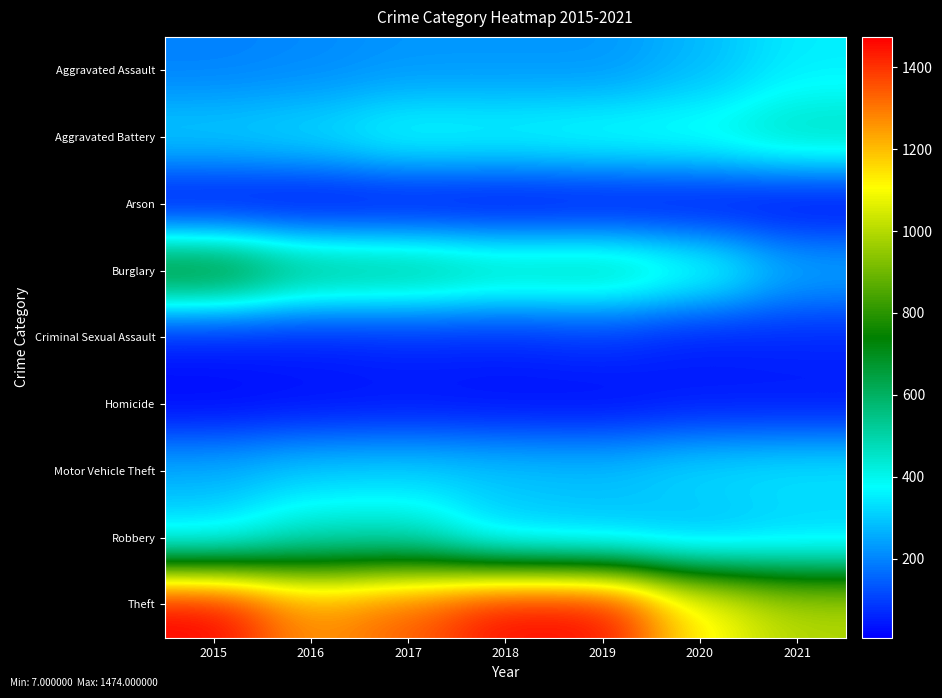

Reading left to right, what are all the values shown in this chart?

Aggravated Assault: 2015=194	2016=206	2017=224	2018=225	2019=223	2020=273	2021=352
Aggravated Battery: 2015=316	2016=336	2017=400	2018=389	2019=407	2020=416	2021=479
Arson: 2015=9	2016=7	2017=10	2018=7	2019=12	2020=17	2021=12
Burglary: 2015=738	2016=576	2017=562	2018=506	2019=517	2020=425	2021=262
Criminal Sexual Assault: 2015=46	2016=50	2017=61	2018=60	2019=77	2020=48	2021=61
Homicide: 2015=15	2016=26	2017=33	2018=25	2019=22	2020=41	2021=38
Motor Vehicle Theft: 2015=263	2016=304	2017=312	2018=298	2019=290	2020=333	2021=348
Robbery: 2015=337	2016=454	2017=460	2018=301	2019=287	2020=263	2021=300
Theft: 2015=1474	2016=1259	2017=1339	2018=1461	2019=1459	2020=1125	2021=997